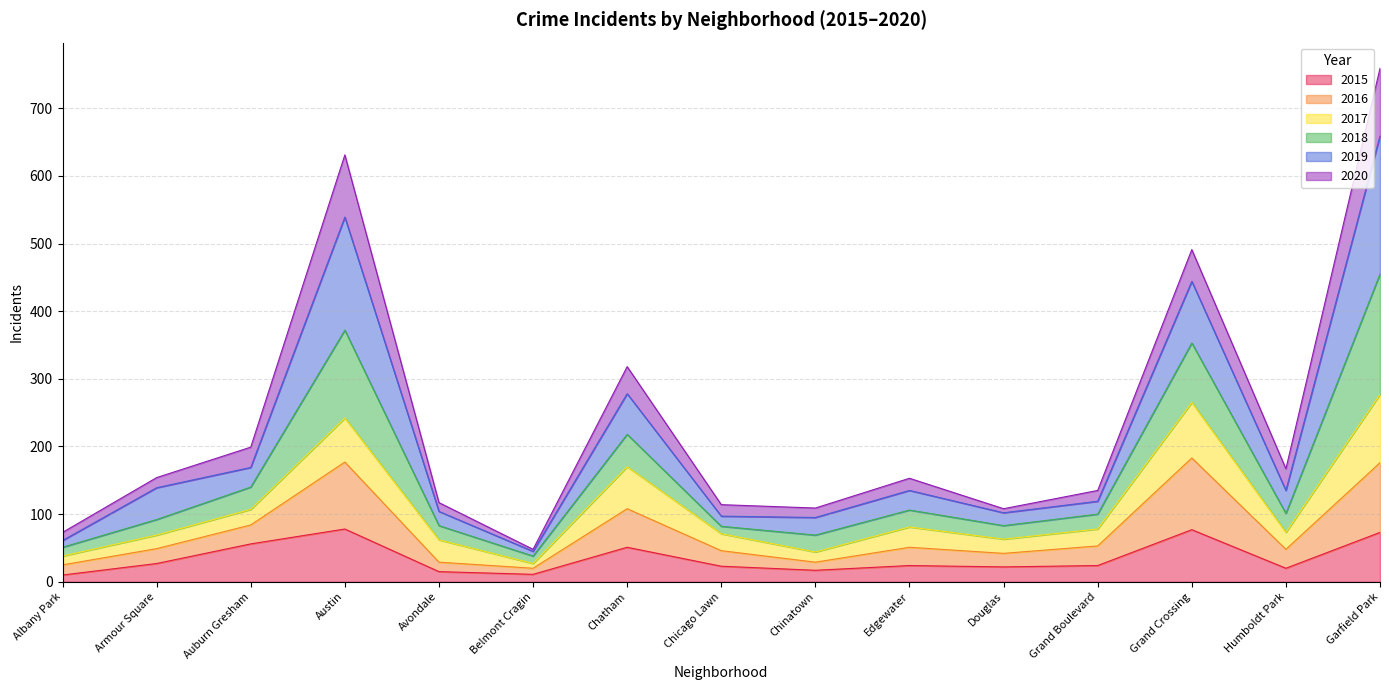

At which category is the sum across all series the highest?

Garfield Park